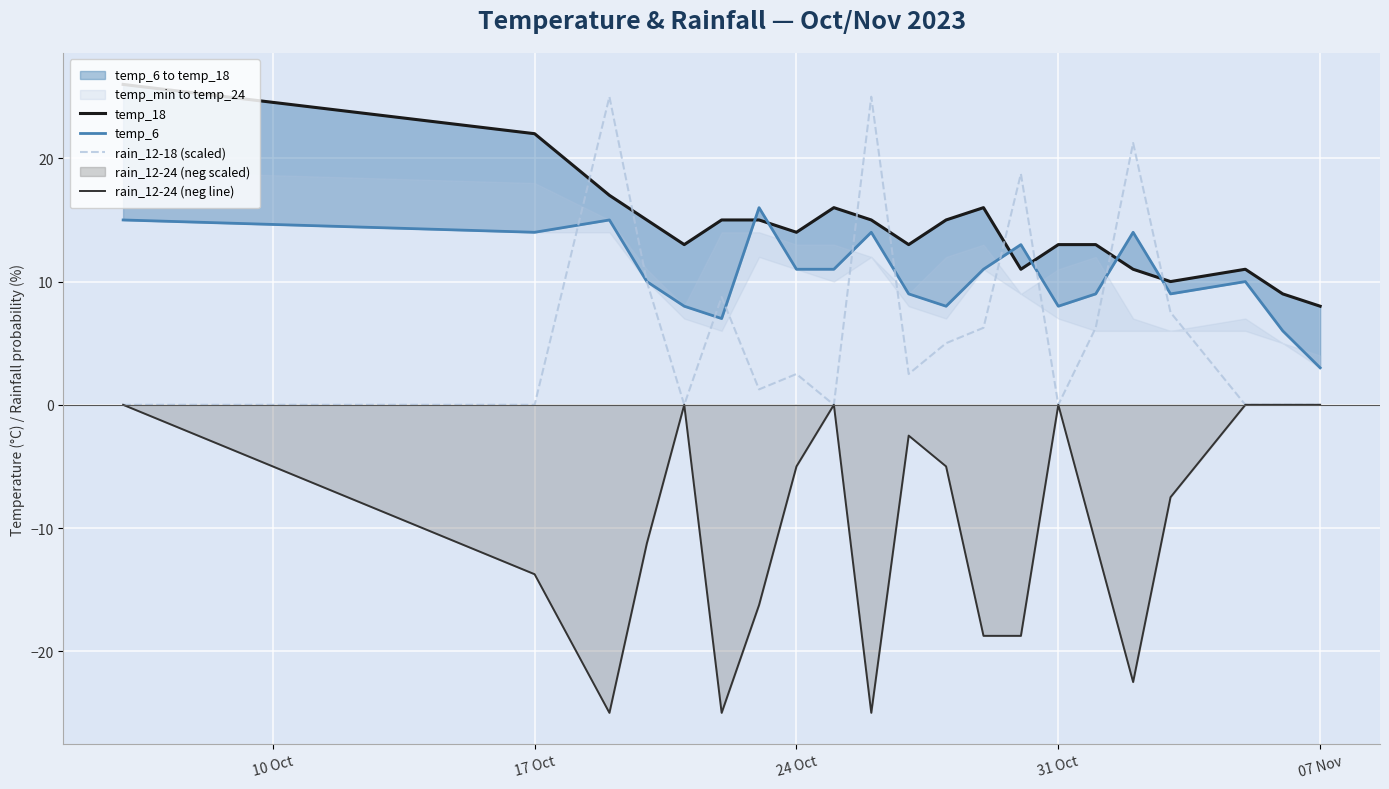

Reading right to left, what are all the values shown in this chart?

temp_18: 8.0	9.0	11.0	10.0	11.0	13.0	13.0	11.0	16.0	15.0	13.0	15.0	16.0	14.0	15.0	15.0	13.0	15.0	17.0	22.0	26.0
temp_6: 3.0	6.0	10.0	9.0	14.0	9.0	8.0	13.0	11.0	8.0	9.0	14.0	11.0	11.0	16.0	7.0	8.0	10.0	15.0	14.0	15.0
rain_12-18 (scaled): 0.0	0.0	0.0	7.5	21.2	6.2	0.0	18.8	6.2	5.0	2.5	25.0	0.0	2.5	1.2	8.8	0.0	10.0	25.0	0.0	0.0
rain_12-24 (neg line): -0.0	-0.0	-0.0	-7.5	-22.5	-11.2	-0.0	-18.8	-18.8	-5.0	-2.5	-25.0	-0.0	-5.0	-16.2	-25.0	-0.0	-11.2	-25.0	-13.8	-0.0